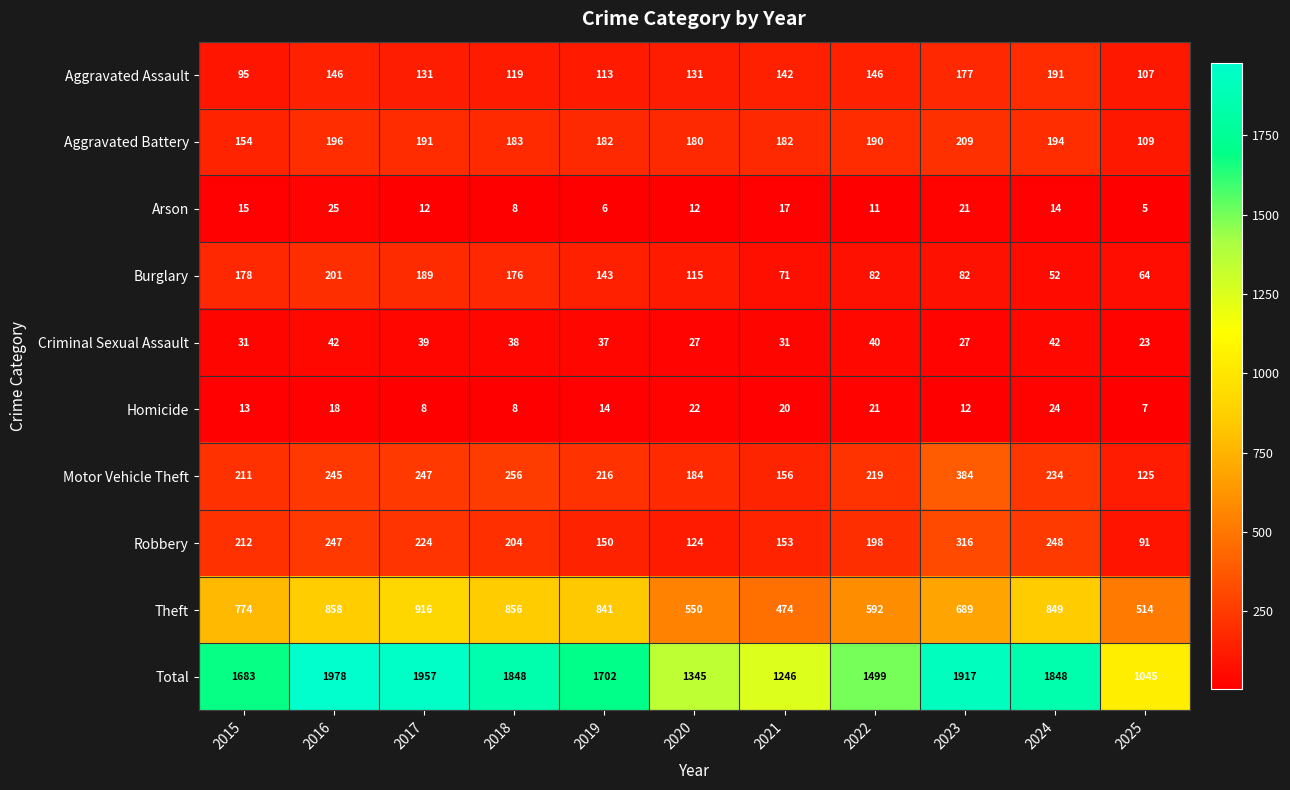

What is the sum of the Burglary values at 2015 and 2019?

321